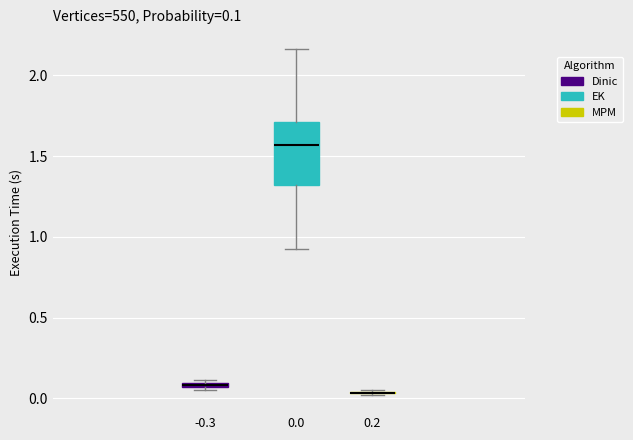

Which box is the tallest, from its lower edge to its upper edge?

0.0